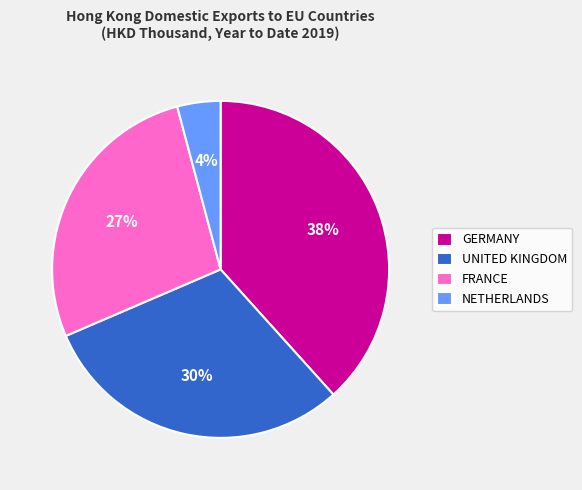

To the nearest percent, what is the difference between the GERMANY and UNITED KINGDOM slice percentages?

8%